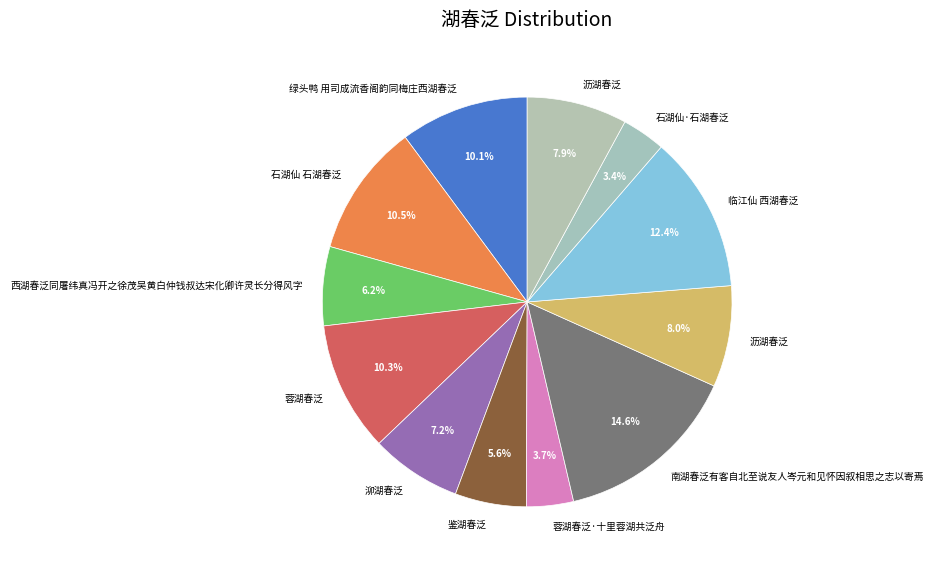

Is there a majority slice in this chart?

No